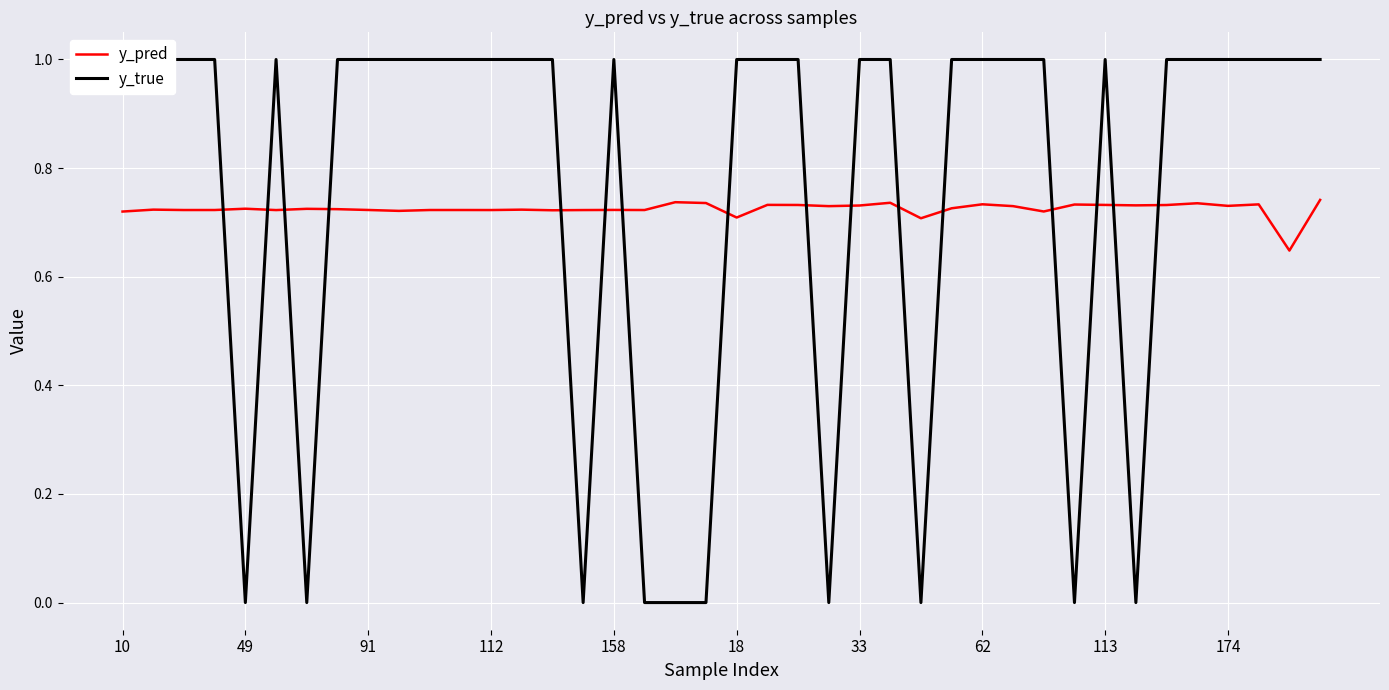

Which series has the largest range (max minus min)?

y_true